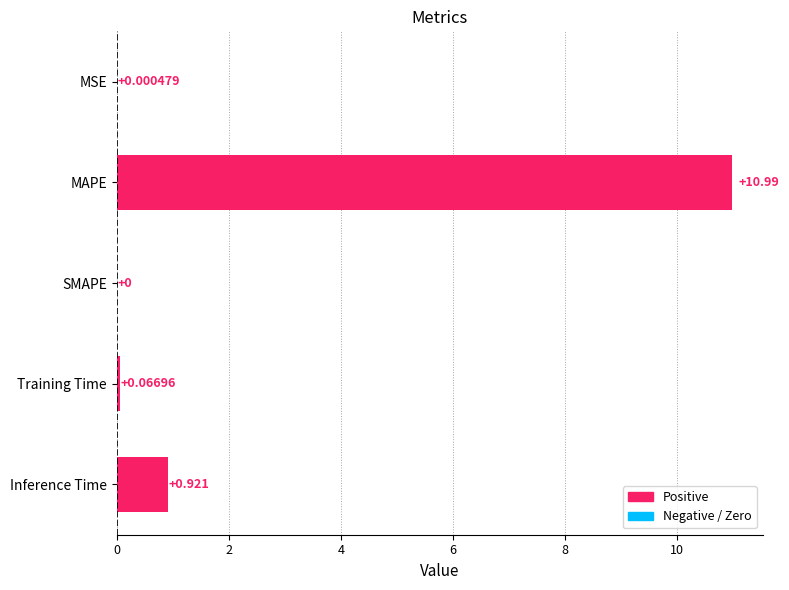

Which has a higher value, MSE or Inference Time?

Inference Time